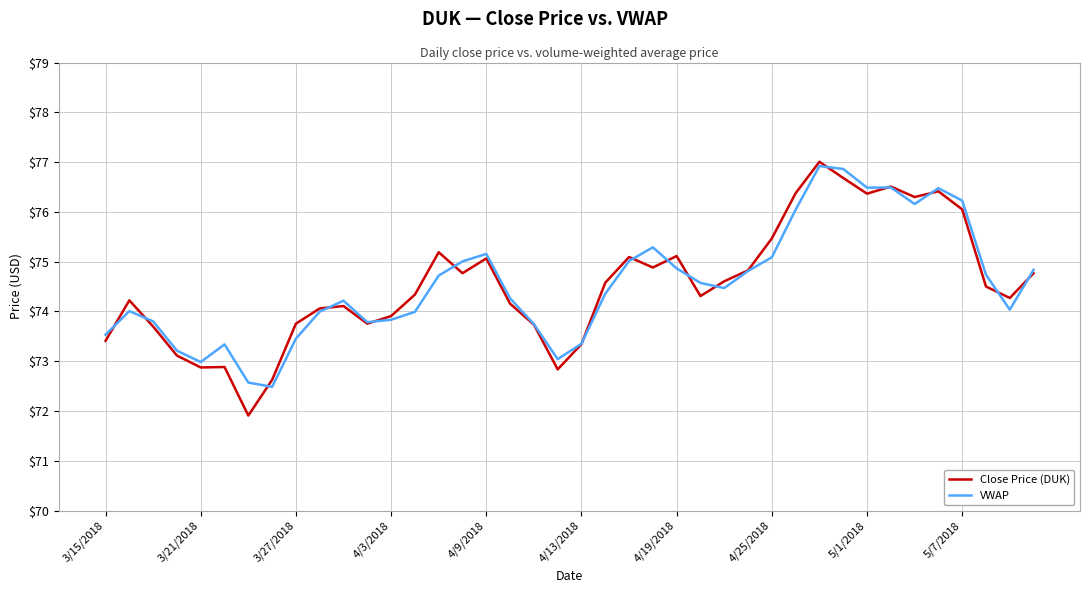

Does the chart display data point markers on the line(s)?

No